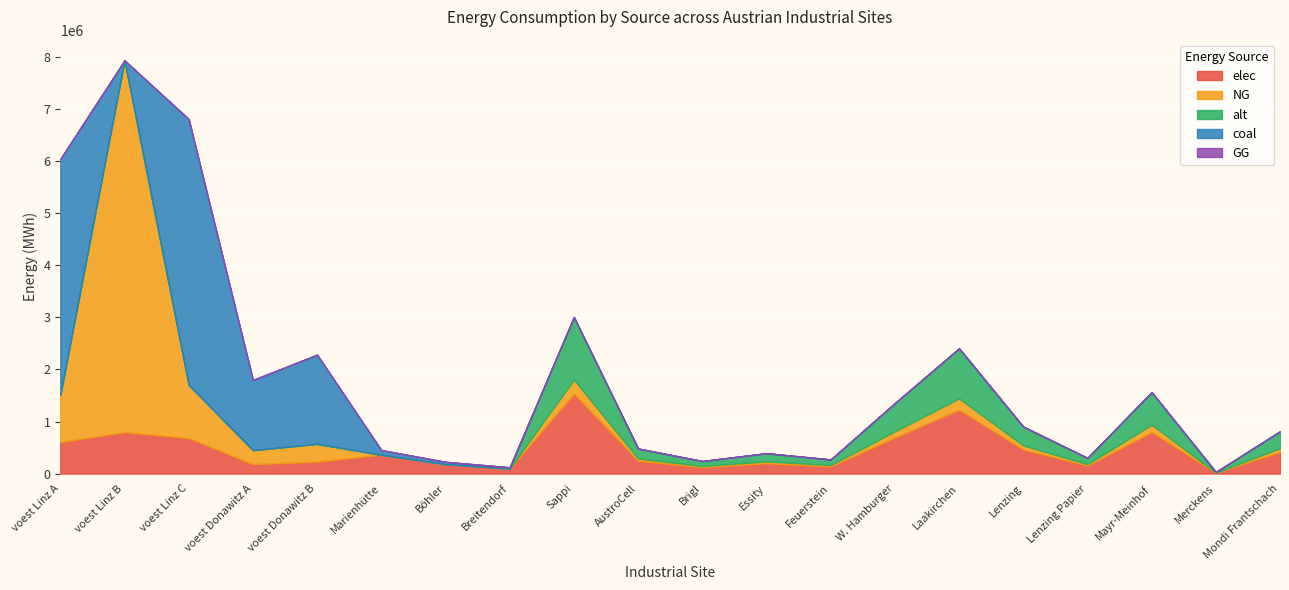

How many values in the NG series are below 81180?

10